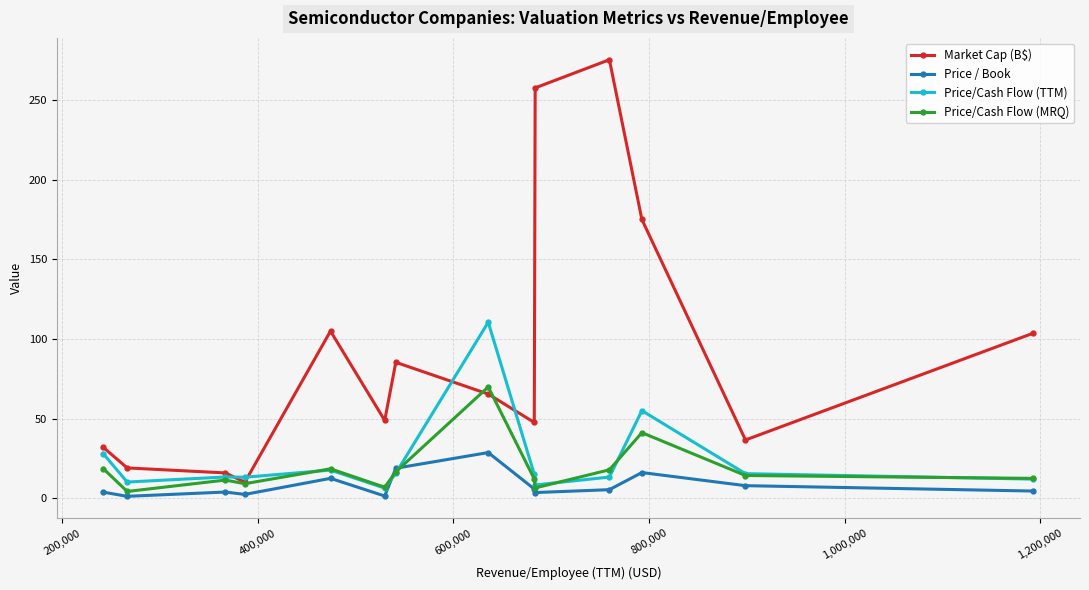

True or false: Market Cap (B$) and Price / Book intersect in this chart.

False